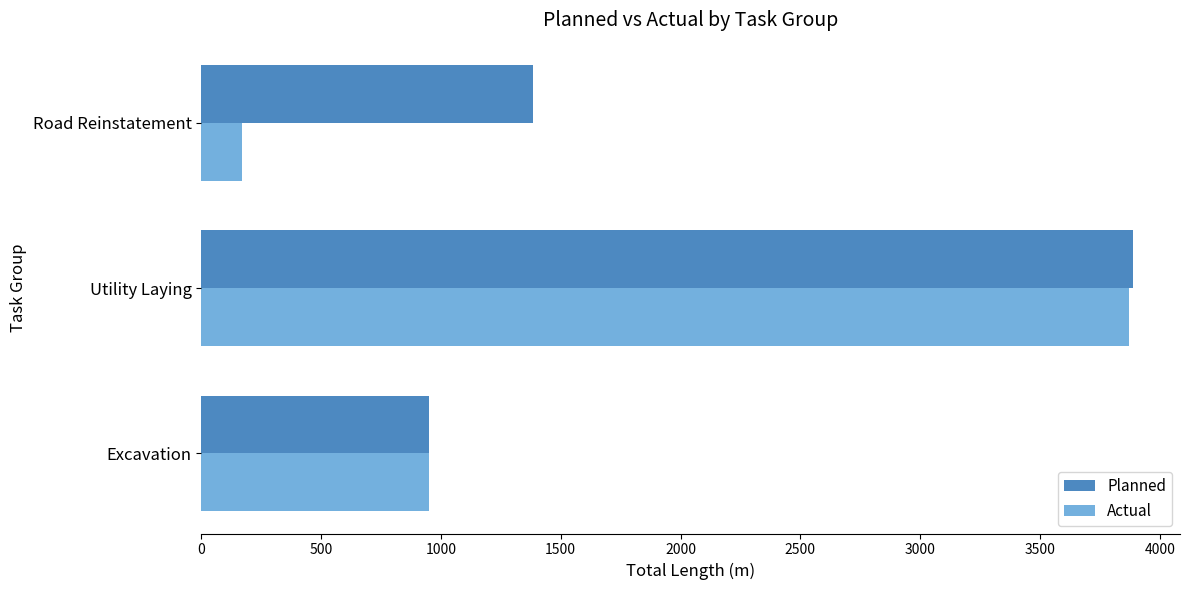

List the series in order of their overall mean, lowest first.

Actual, Planned